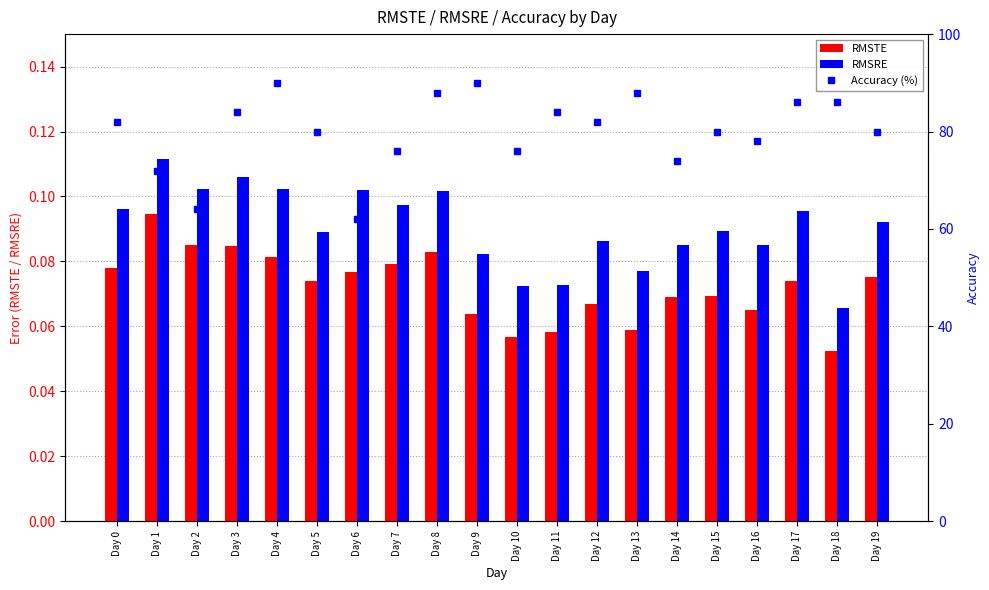

What is the spread (max minus min) of values at Day 6?

61.9